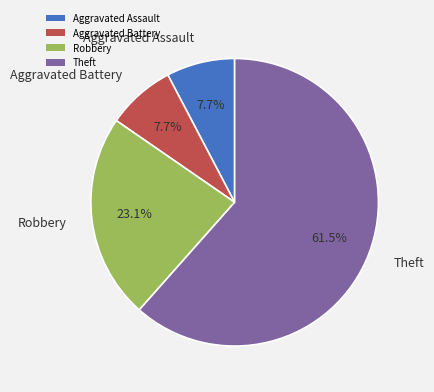

Do Robbery and Theft together represent more than half of the pie?

Yes